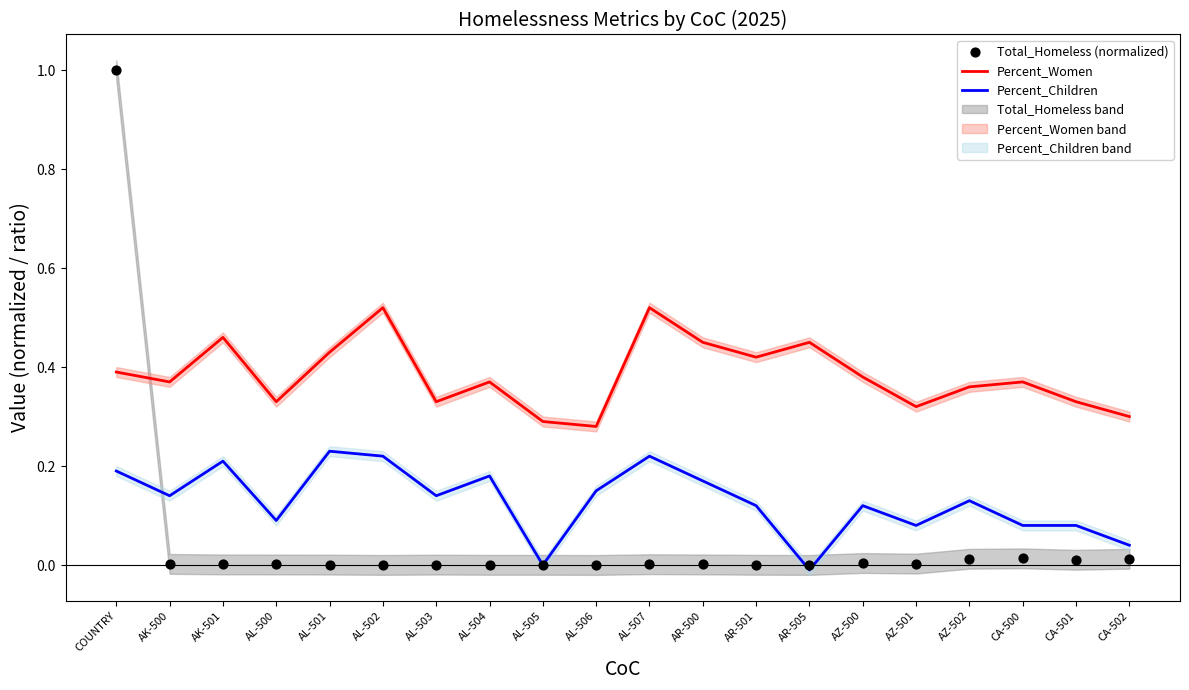

At which category is the sum across all series the highest?

COUNTRY